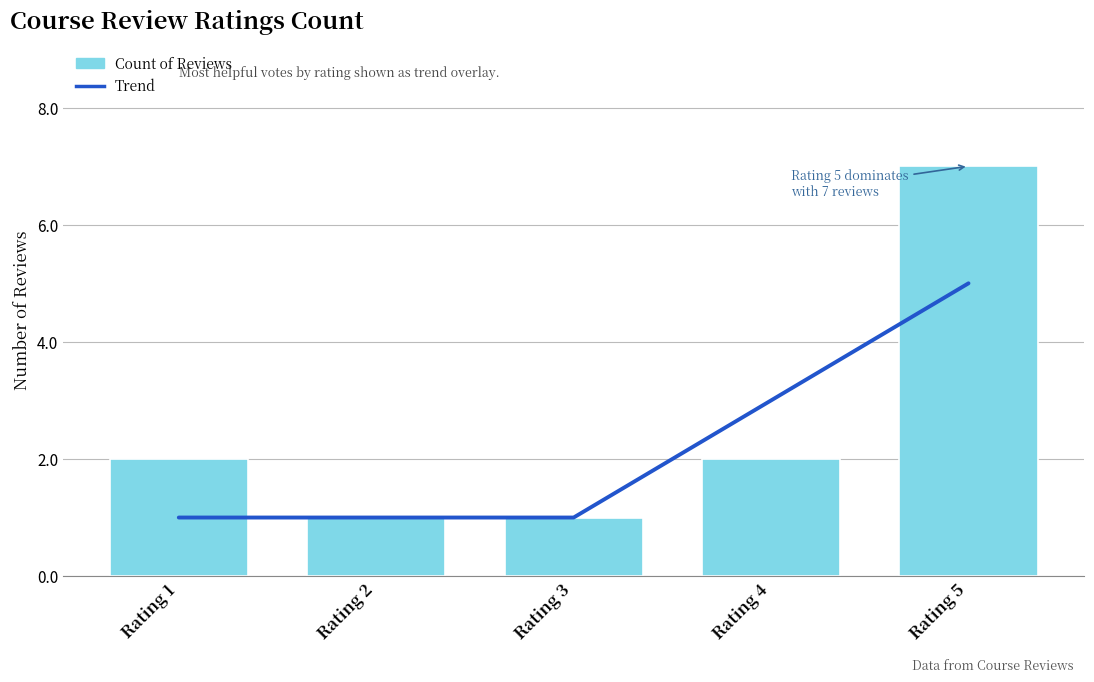

Reading right to left, extract all data points from this chart.

Trend: Rating 5=5	Rating 4=3	Rating 3=1	Rating 2=1	Rating 1=1
Count of Reviews: Rating 5=7	Rating 4=2	Rating 3=1	Rating 2=1	Rating 1=2